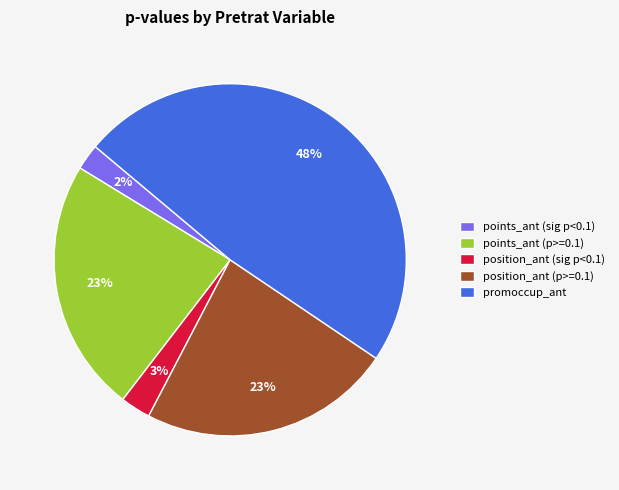

Do position_ant (sig p<0.1) and points_ant (sig p<0.1) together represent more than half of the pie?

No